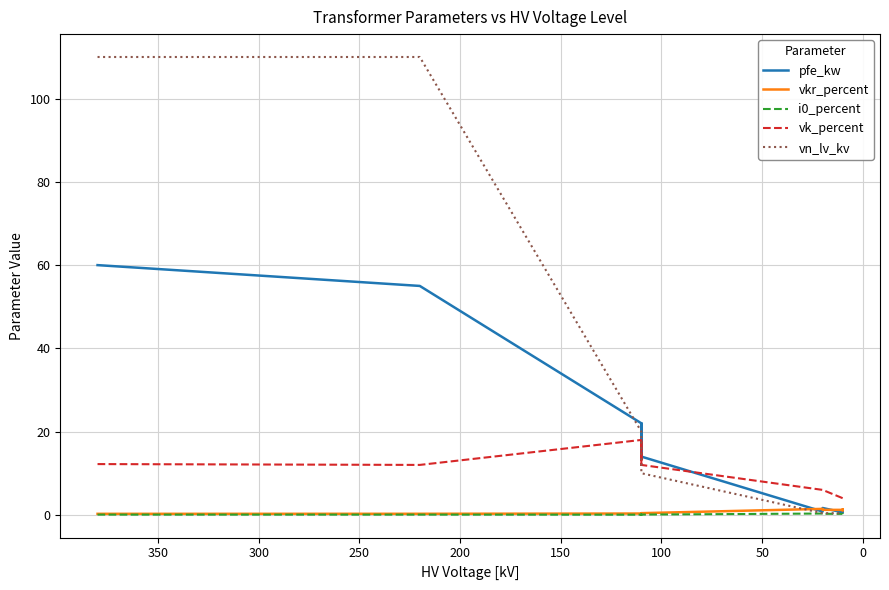

What is the difference between the maximum and minimum values in the vk_percent series?

14.0